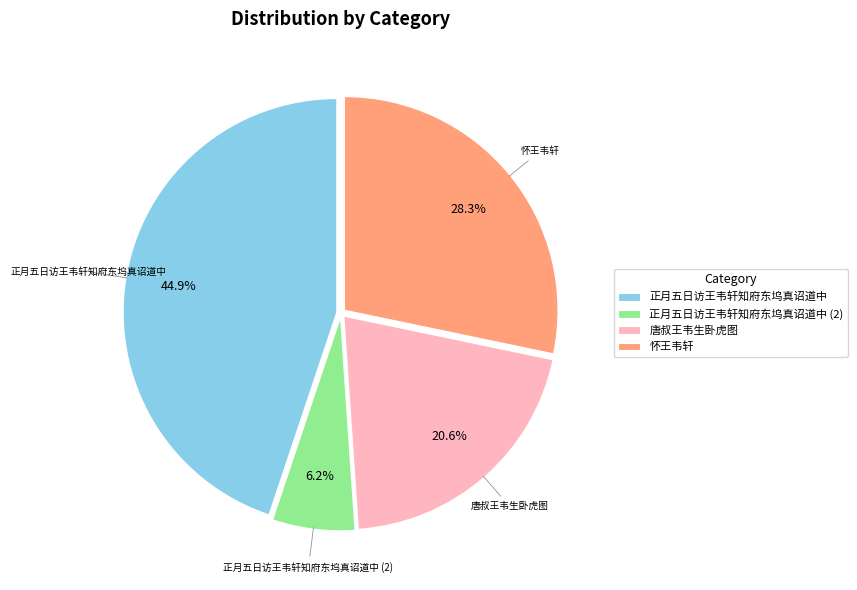

What is the largest slice in the pie chart?

正月五日访王韦轩知府东坞真诏道中